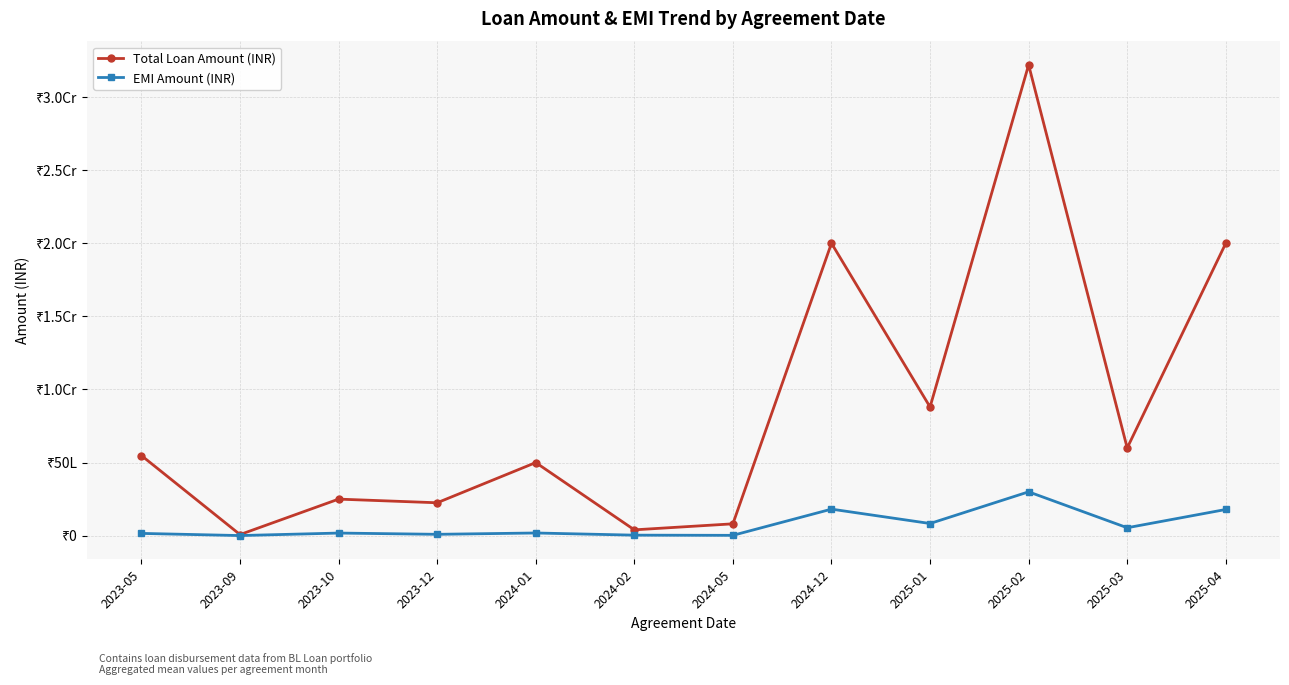

Is this an area chart (filled region under the line)?

No